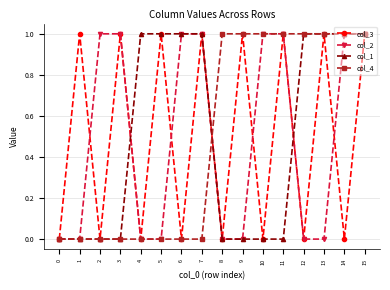

Does the chart display data point markers on the line(s)?

Yes